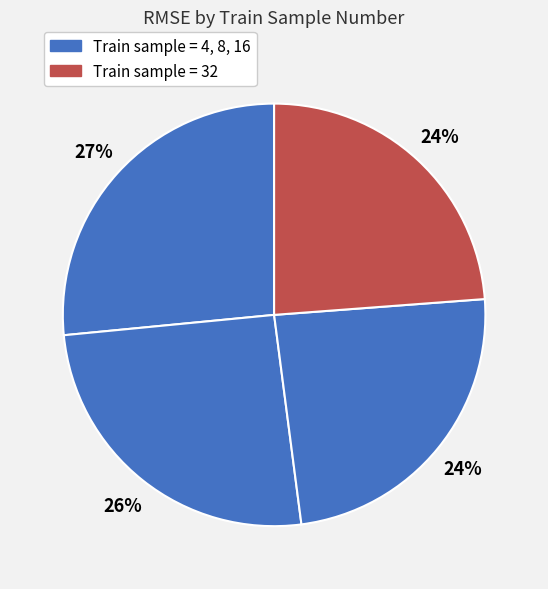

Which category has the smallest portion of the pie?

32